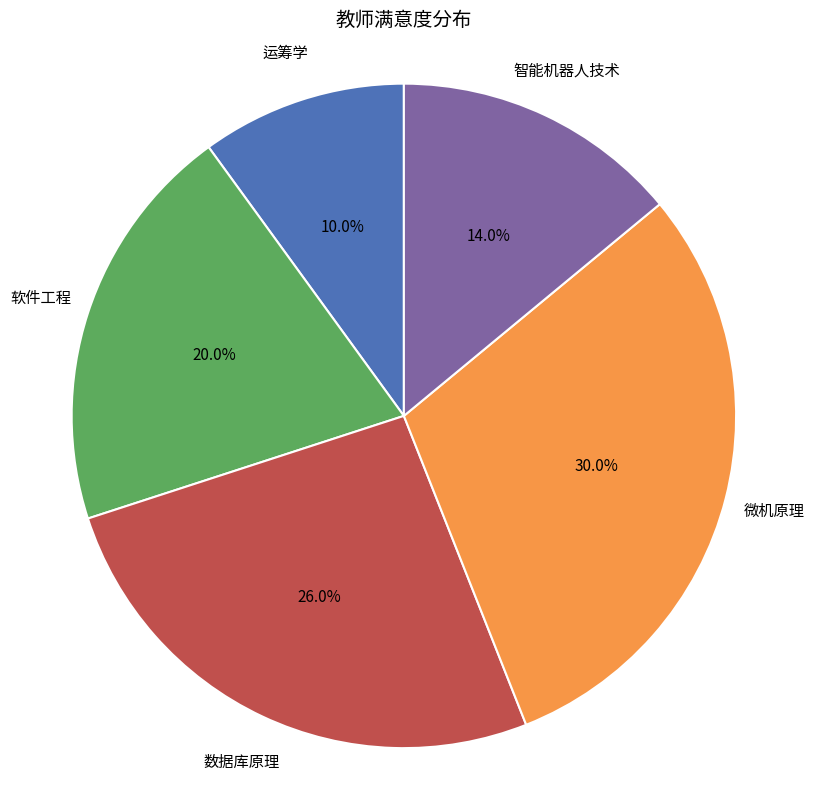

Count the number of slices in the pie.

5